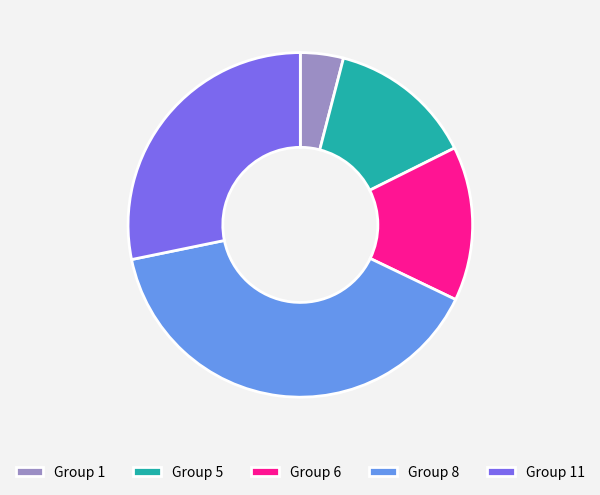

Is it true that Group 11 is 28% of the pie?

True